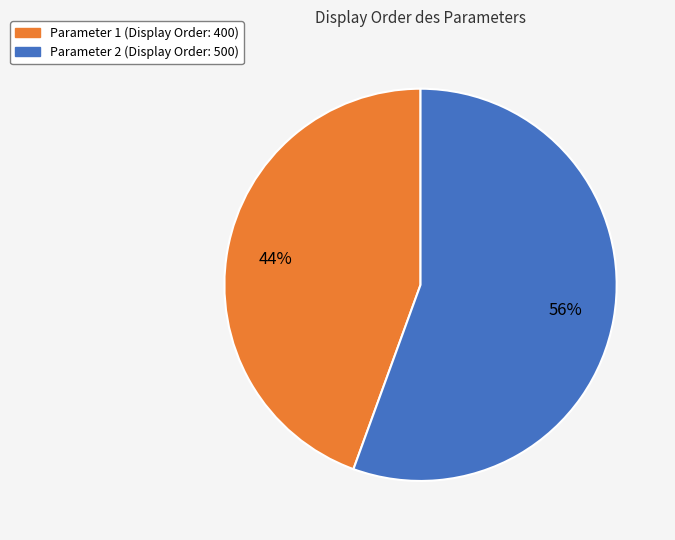

Is there any slice that represents more than half of the pie?

Yes